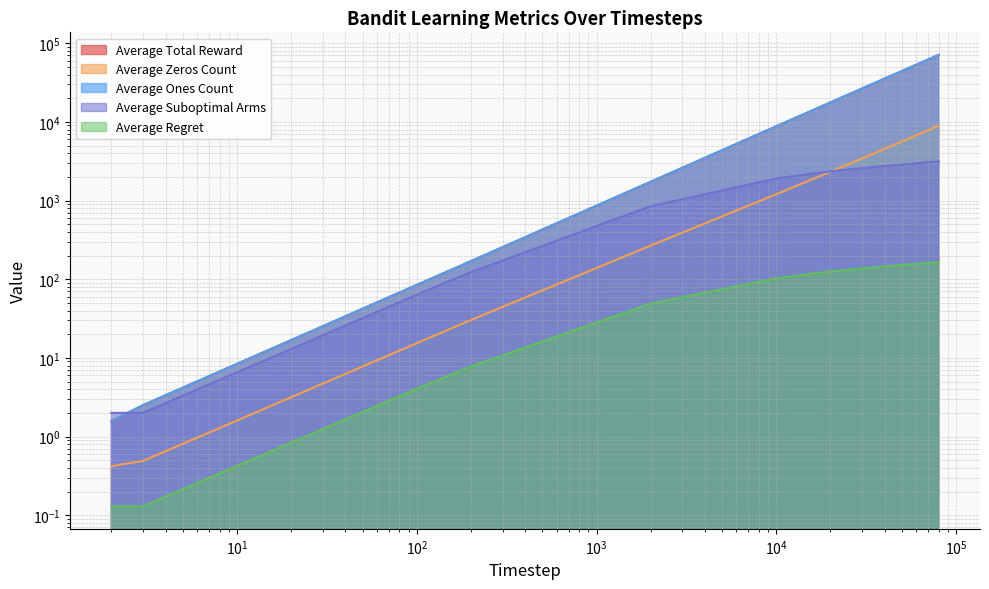

Reading right to left, transcribe all the data shown in this chart.

Average Total Reward: 71039.0	53252.6	35464.9	17675.3	8797.2	1732.1	169.7	84.6	2.5	1.6
Average Zeros Count: 8961.0	6747.4	4535.1	2324.7	1202.8	267.9	30.3	15.4	0.5	0.4
Average Ones Count: 71039.0	53252.6	35464.9	17675.3	8797.2	1732.1	169.7	84.6	2.5	1.6
Average Suboptimal Arms: 3146.2	2968.1	2750.7	2352.6	1904.0	847.1	122.9	63.4	2.0	2.0
Average Regret: 165.3	156.7	145.2	125.5	103.1	49.0	7.8	4.1	0.1	0.1